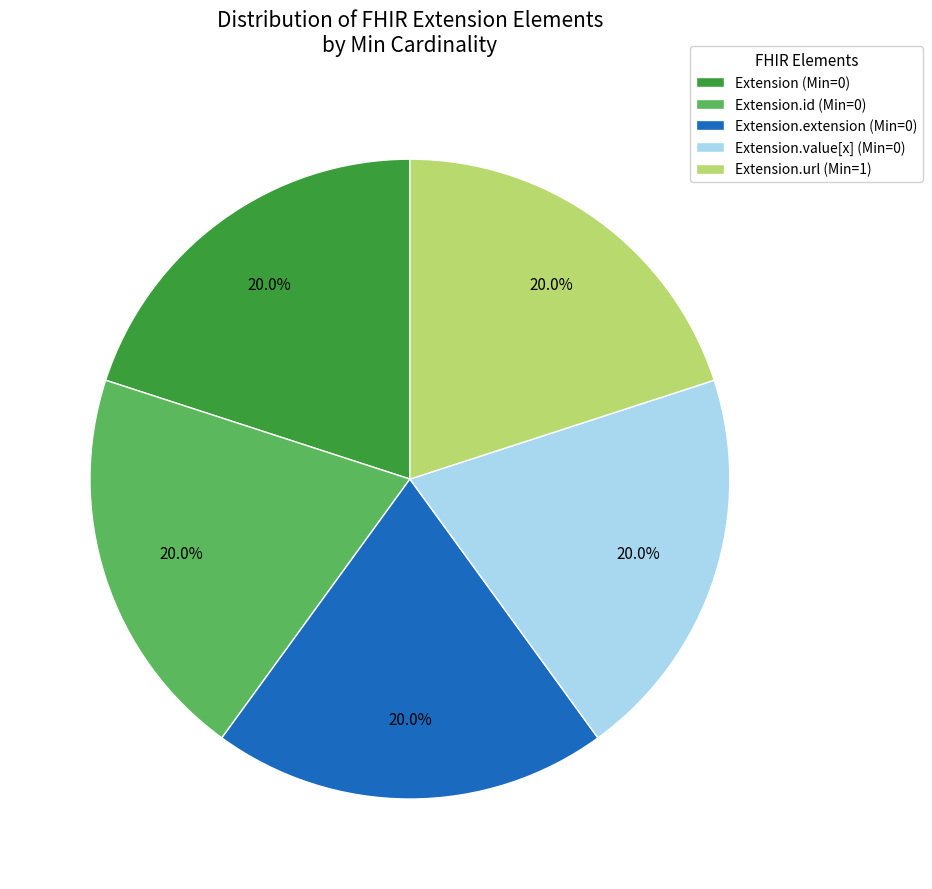

How many segments does this pie chart have?

5